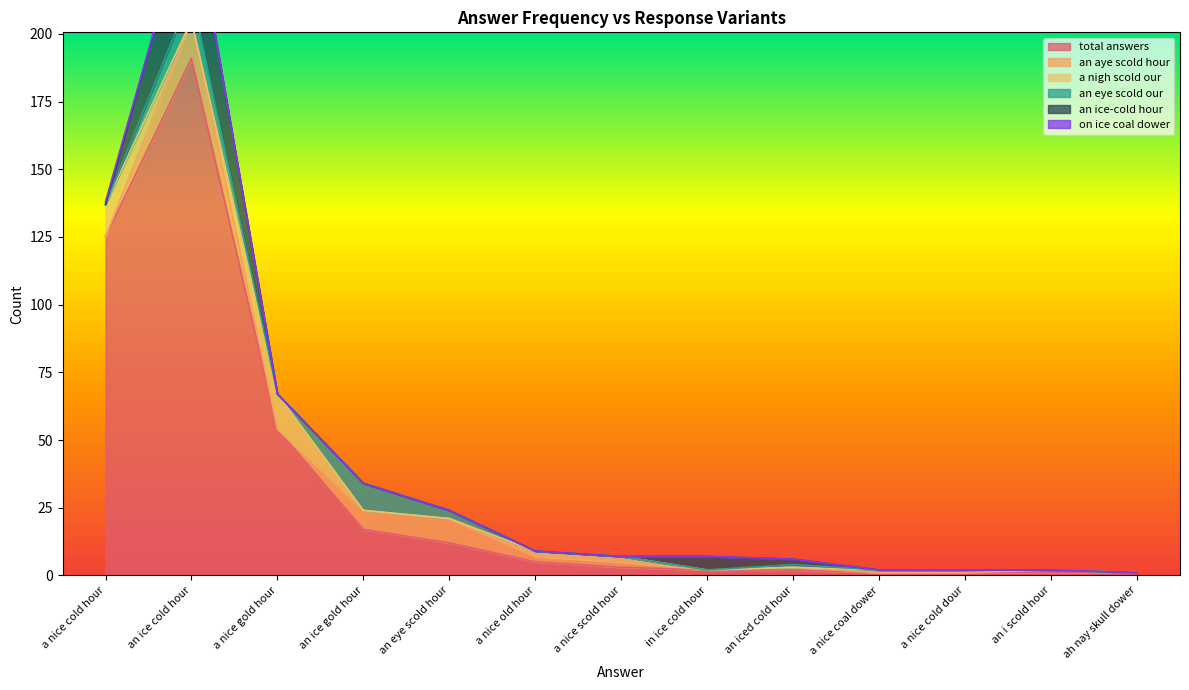

True or false: an aye scold hour has a value of -5 at a nice coal dower.

False